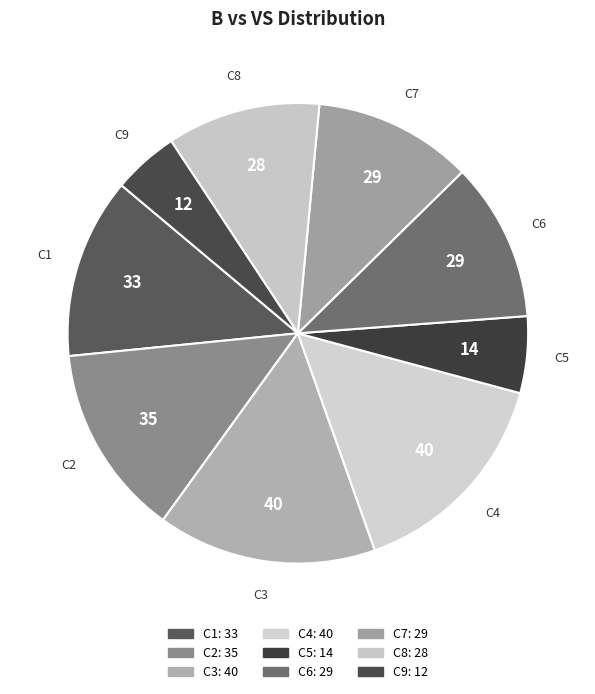

Which slice is the smallest?

C9